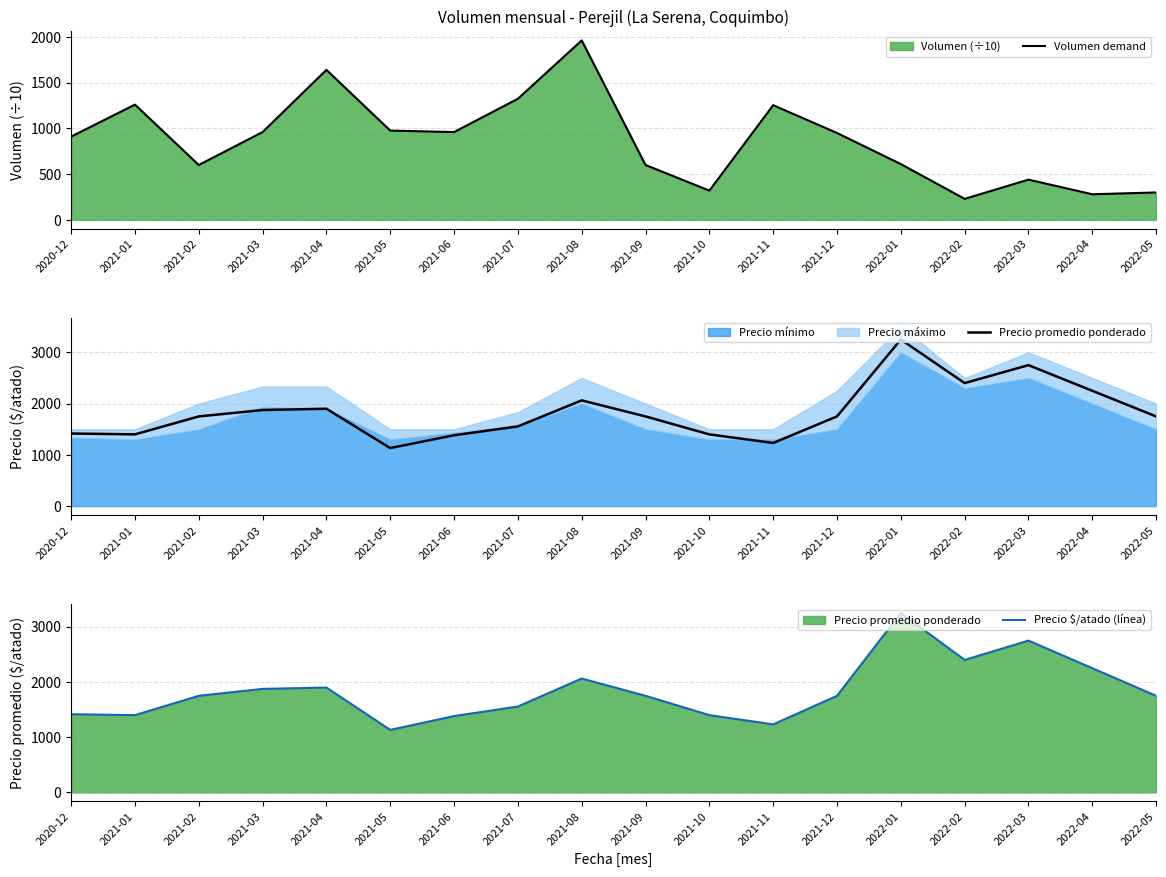

Reading left to right, extract all data points from this chart.

Volumen demand: 2020-12=910	2021-01=1260	2021-02=600	2021-03=960	2021-04=1640	2021-05=976	2021-06=960	2021-07=1324	2021-08=1962	2021-09=600	2021-10=320	2021-11=1254	2021-12=950	2022-01=610	2022-02=230	2022-03=440	2022-04=280	2022-05=300
Precio promedio ponderado: 2020-12=1417	2021-01=1400	2021-02=1750	2021-03=1875	2021-04=1900	2021-05=1133	2021-06=1383	2021-07=1556	2021-08=2063	2021-09=1750	2021-10=1400	2021-11=1233	2021-12=1750	2022-01=3250	2022-02=2400	2022-03=2750	2022-04=2250	2022-05=1750
Precio $/atado (línea): 2020-12=1417	2021-01=1400	2021-02=1750	2021-03=1875	2021-04=1900	2021-05=1133	2021-06=1383	2021-07=1556	2021-08=2063	2021-09=1750	2021-10=1400	2021-11=1233	2021-12=1750	2022-01=3250	2022-02=2400	2022-03=2750	2022-04=2250	2022-05=1750